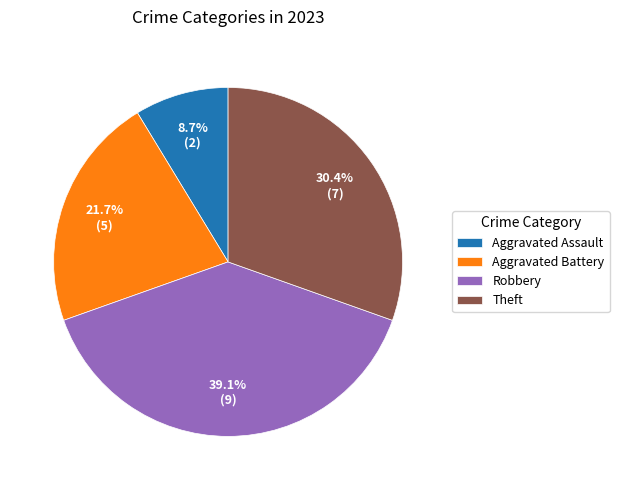

Does Robbery account for over 50% of the chart?

No